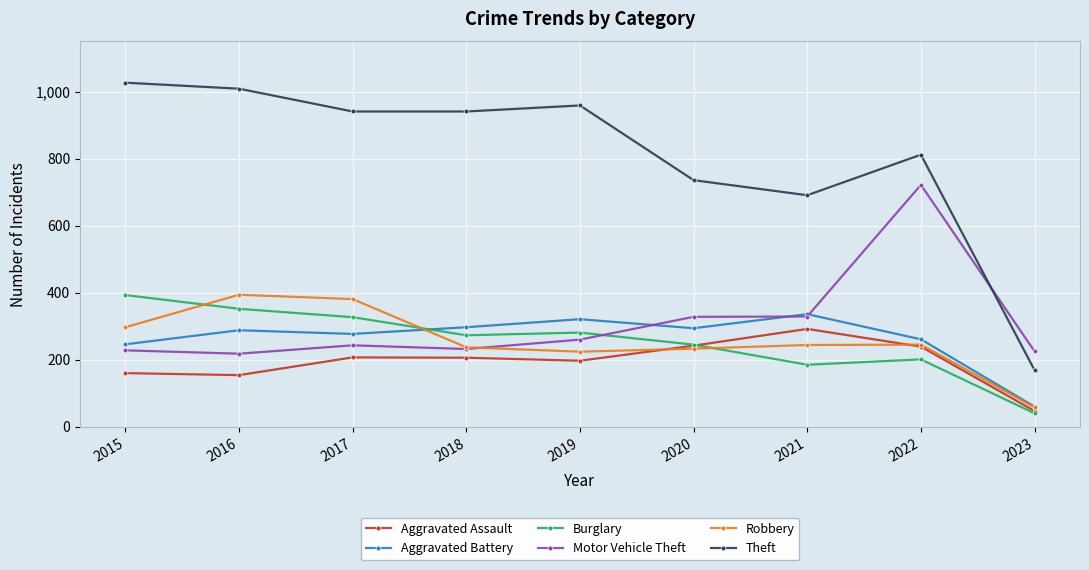

Which series has the widest spread of values?

Theft